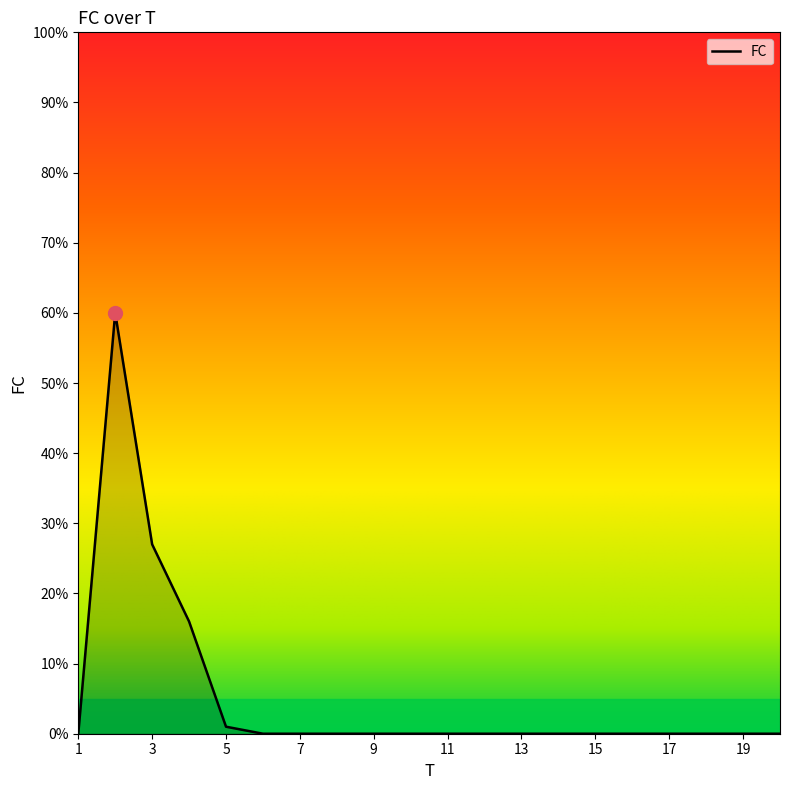

What is the maximum value shown in the chart?

60